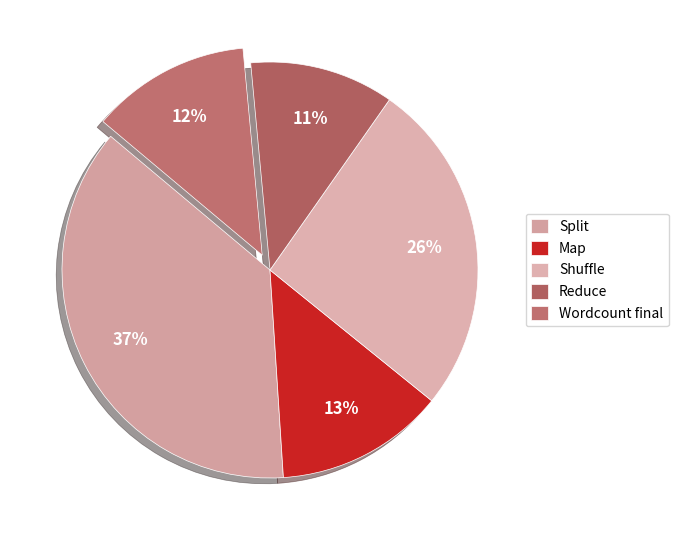

What percentage is the Map slice, to the nearest percent?

13%